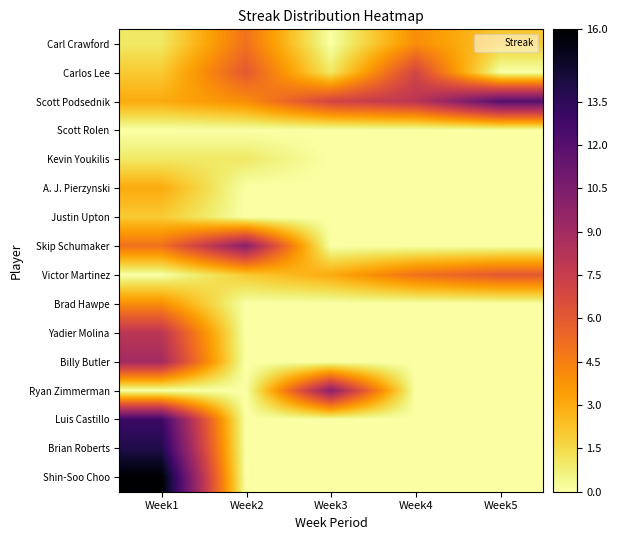

How many distinct data groups are displayed?

16